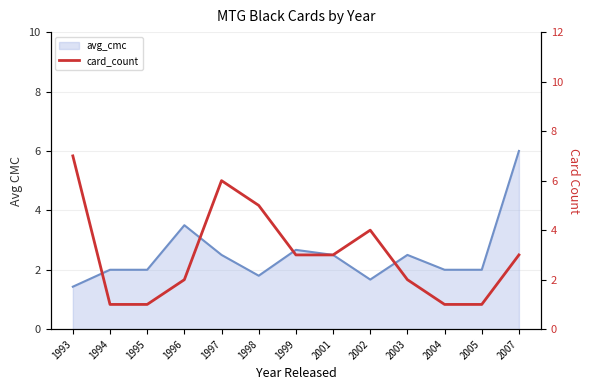

Where is the first local maximum for avg_cmc_line?

1996